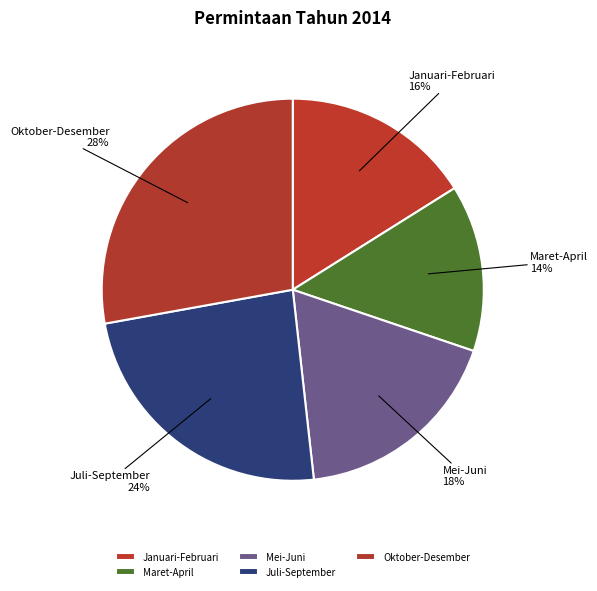

Is it true that Oktober-Desember is 42% of the pie?

False